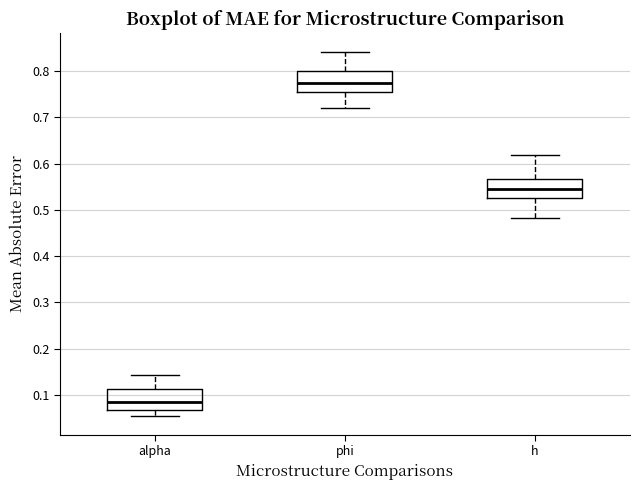

Where is the lower edge of the box for alpha on the y-axis? The values are not printed on the chart, so give them approximately, as read against the axis.

0.07